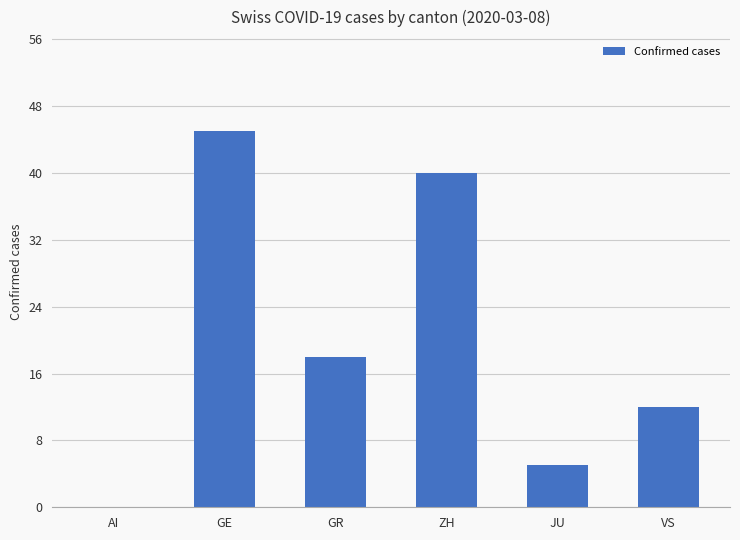

Are the bars horizontal?

No